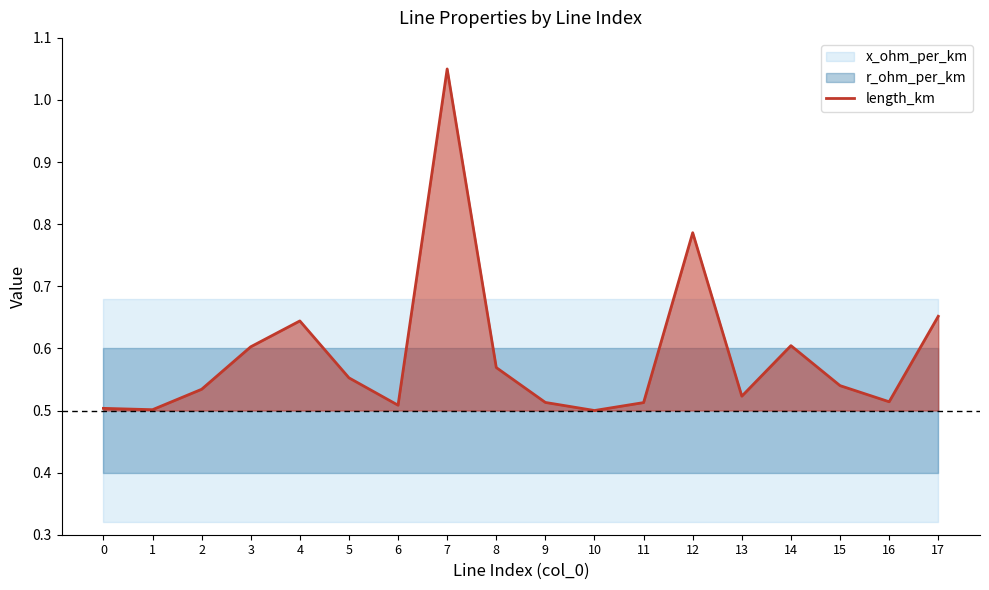

At which category does the data reach its first local valley?

1